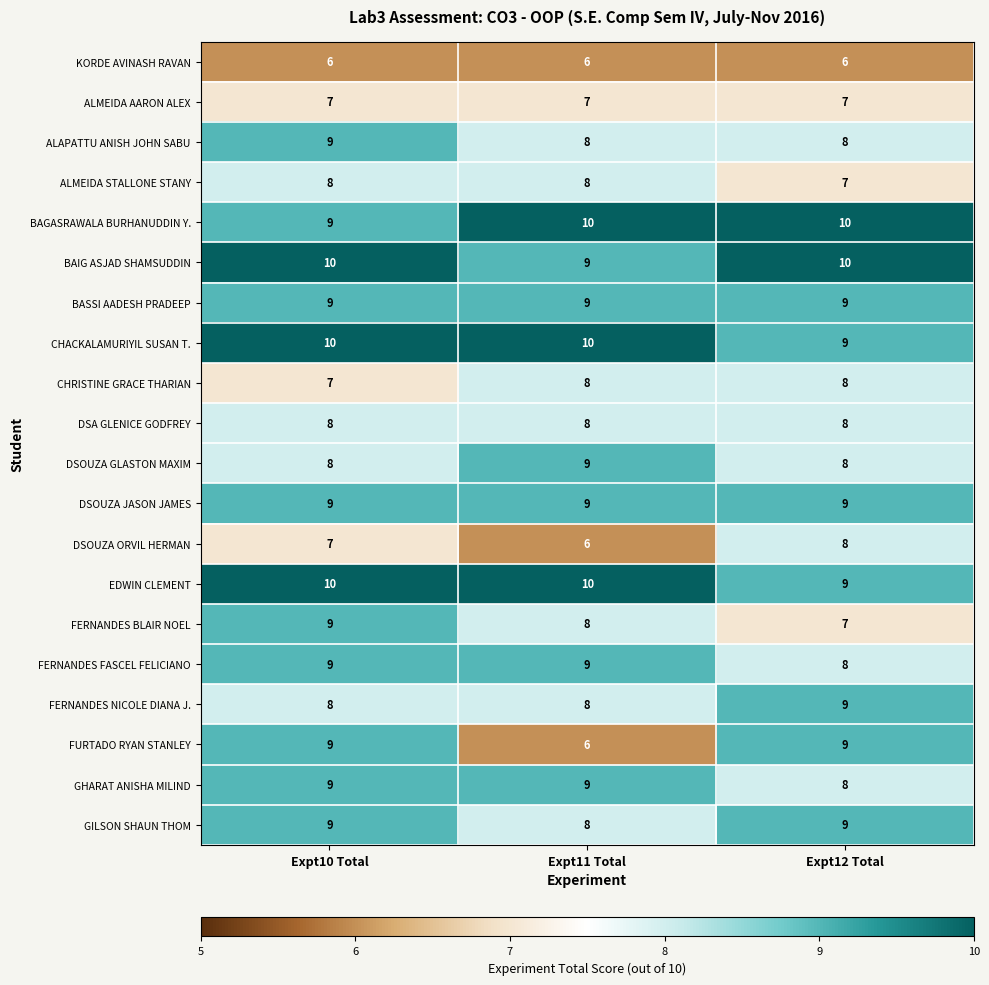

Is it true that FERNANDES NICOLE DIANA J. equals 11 at Expt10 Total?

False